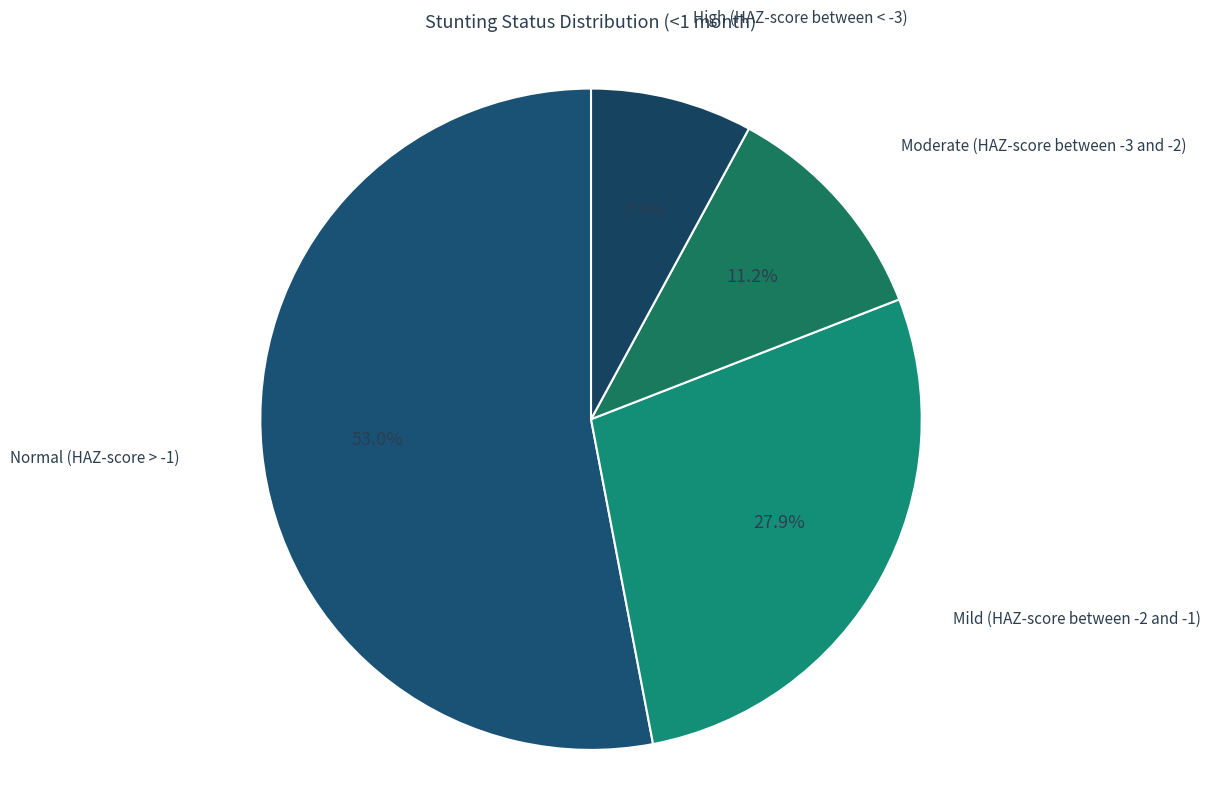

What is the largest slice in the pie chart?

Normal (HAZ-score > -1)